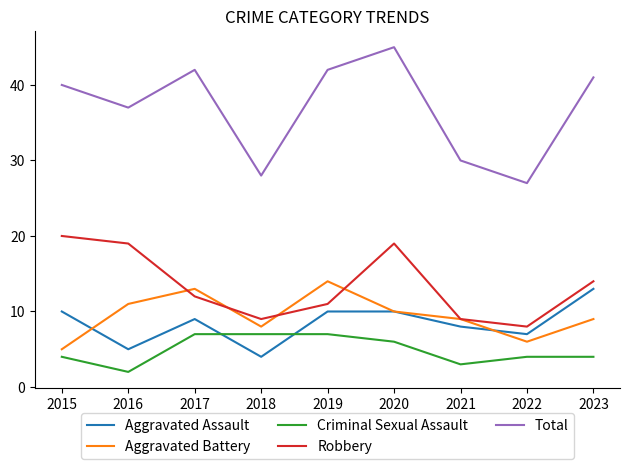

Is it true that Robbery equals 5 at 2017?

False